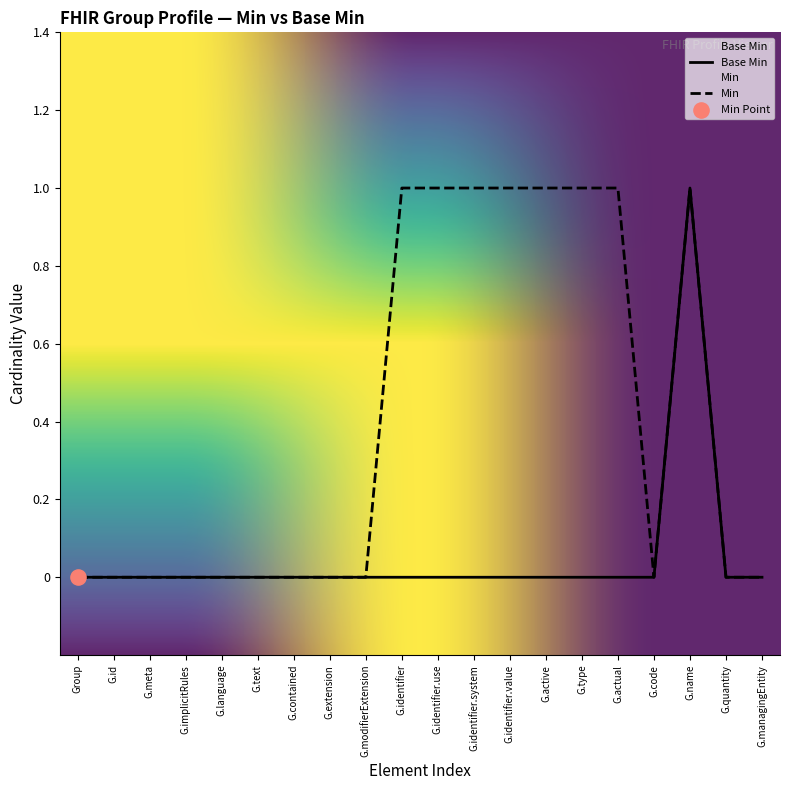

Between G.language and G.meta, which is larger?

G.language